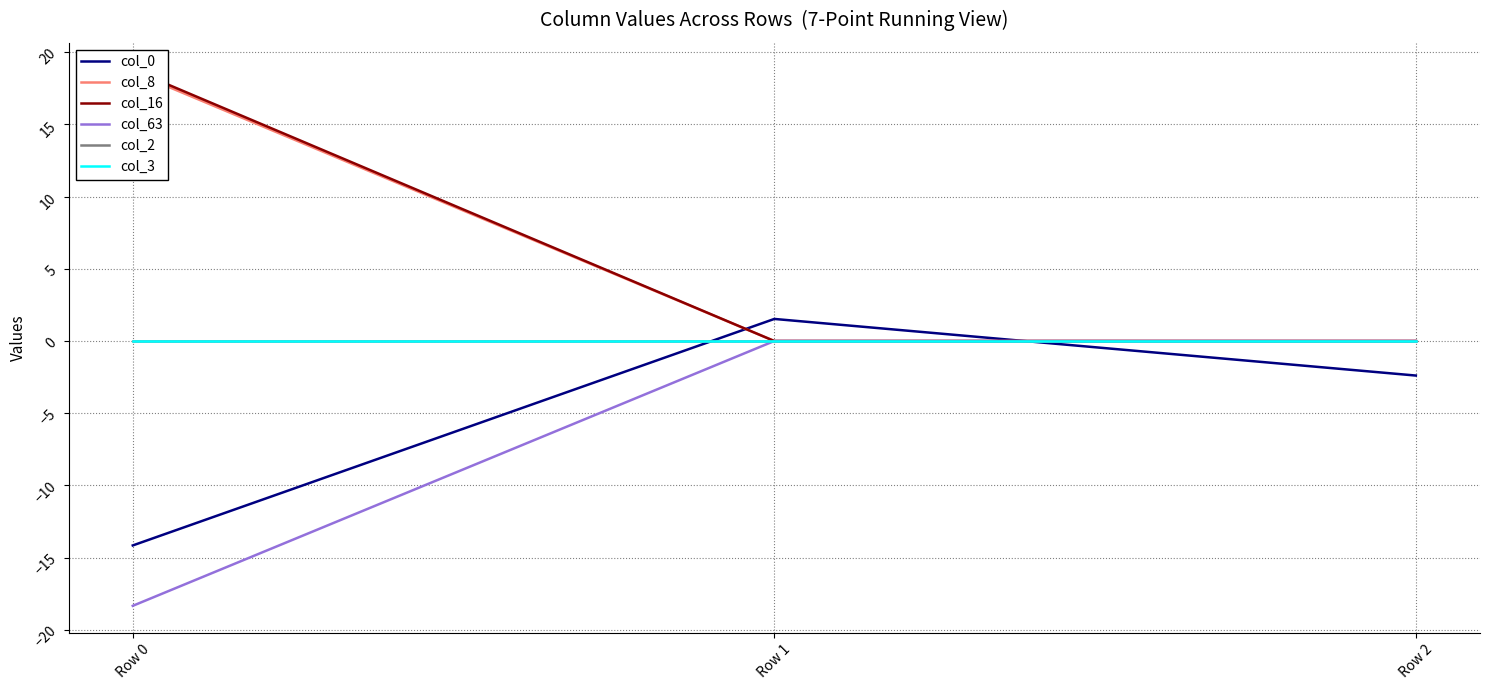

Reading left to right, transcribe all the data shown in this chart.

col_0: -14.2	1.5	-2.4
col_8: 18.6	0.0	0.0
col_16: 18.8	0.0	0.0
col_63: -18.3	0.0	0.0
col_2: 0.0	0.0	0.0
col_3: 0.0	0.0	0.0